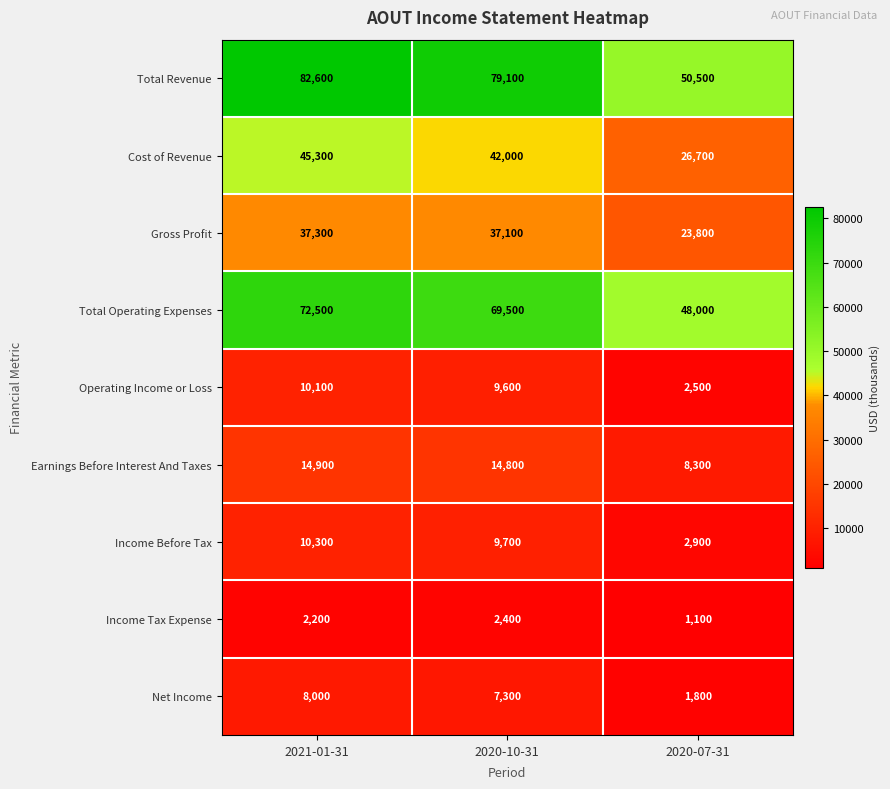

Reading left to right, what are all the values shown in this chart?

Total Revenue: 2021-01-31=82600	2020-10-31=79100	2020-07-31=50500
Cost of Revenue: 2021-01-31=45300	2020-10-31=42000	2020-07-31=26700
Gross Profit: 2021-01-31=37300	2020-10-31=37100	2020-07-31=23800
Total Operating Expenses: 2021-01-31=72500	2020-10-31=69500	2020-07-31=48000
Operating Income or Loss: 2021-01-31=10100	2020-10-31=9600	2020-07-31=2500
Earnings Before Interest And Taxes: 2021-01-31=14900	2020-10-31=14800	2020-07-31=8300
Income Before Tax: 2021-01-31=10300	2020-10-31=9700	2020-07-31=2900
Income Tax Expense: 2021-01-31=2200	2020-10-31=2400	2020-07-31=1100
Net Income: 2021-01-31=8000	2020-10-31=7300	2020-07-31=1800